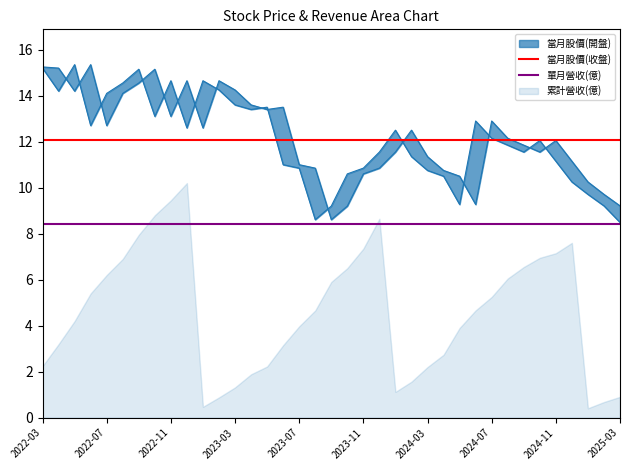

True or false: 當月股價(收盤) and 單月營收(億) intersect in this chart.

False